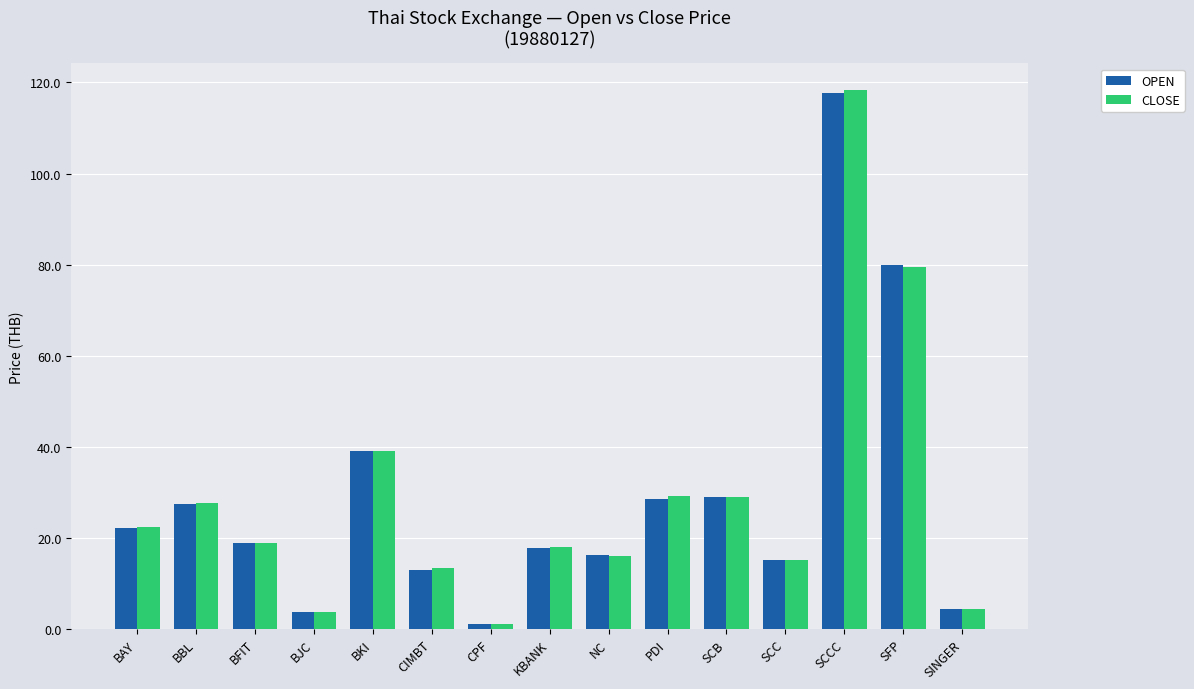

What is the value of the OPEN bar at the 11th from the left?

29.1